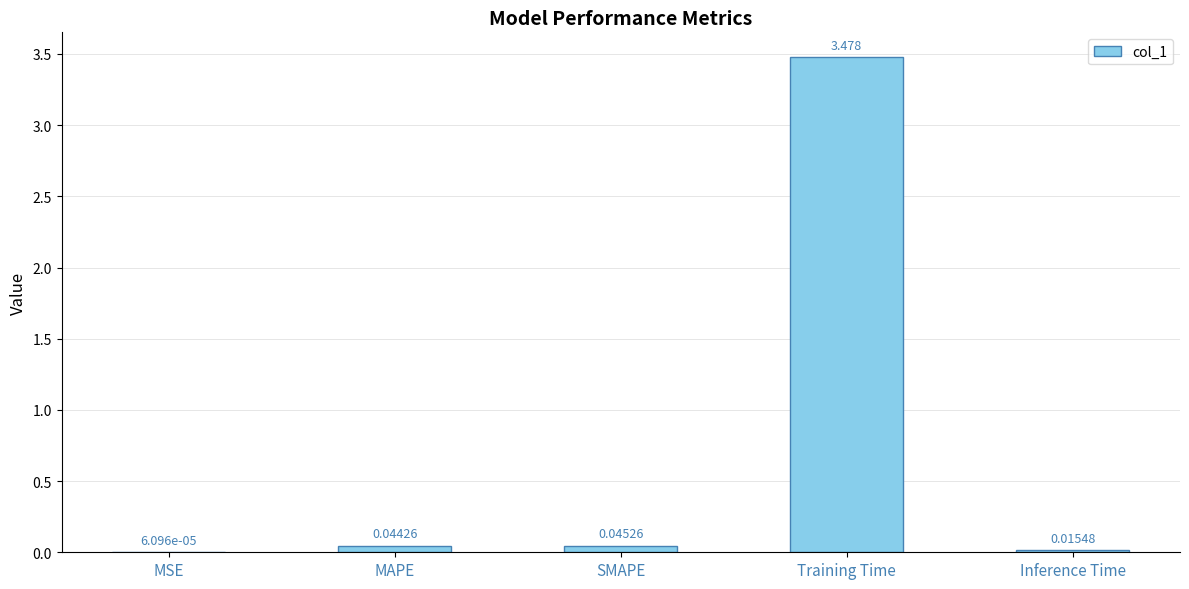

At which category does the chart reach its peak across all series?

Training Time